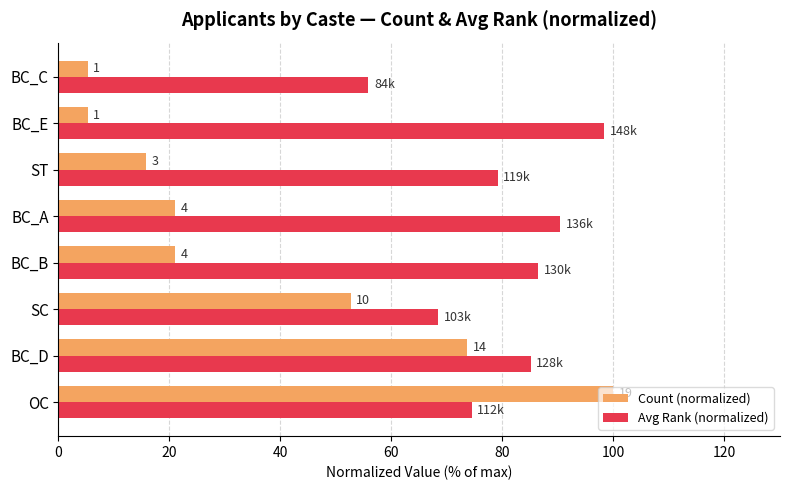

At how many categories does at least one series exceed 89?

3